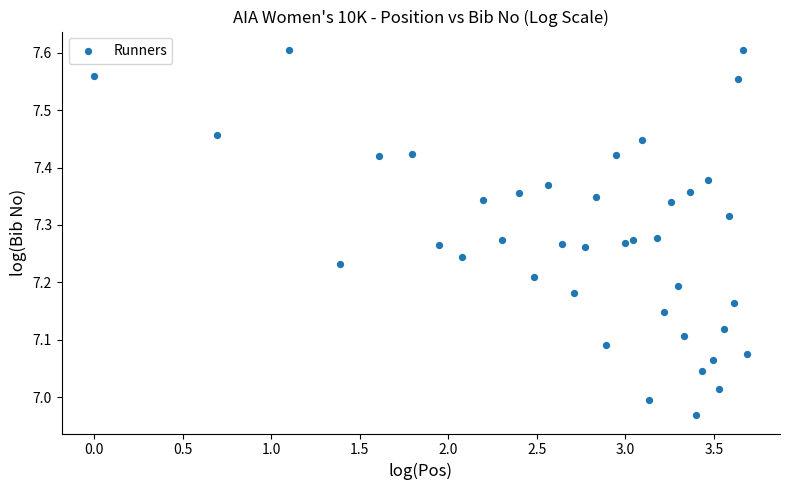

What is the range of Y values (max minus min)?

0.6